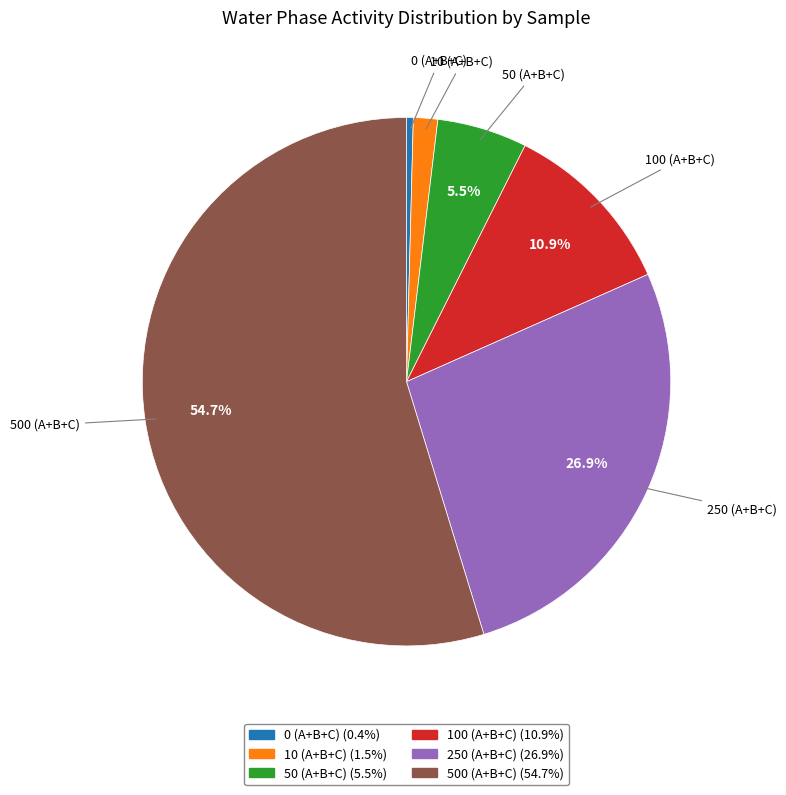

How many slices are in this pie chart?

6